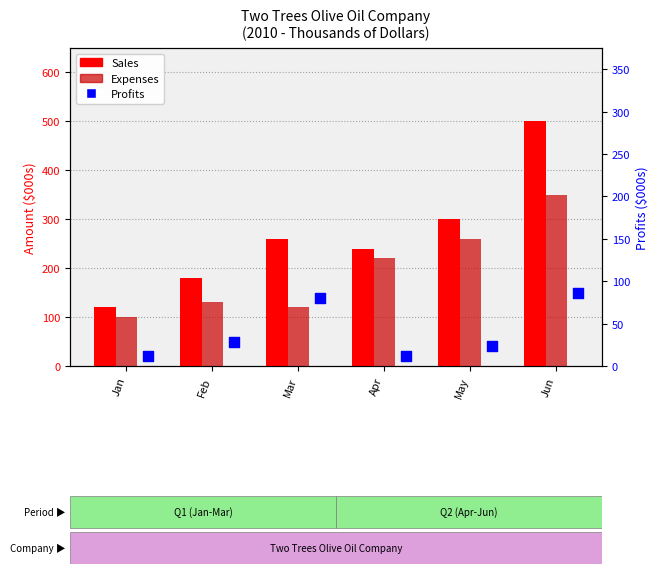

What is the total value across all series at Jun?

1000